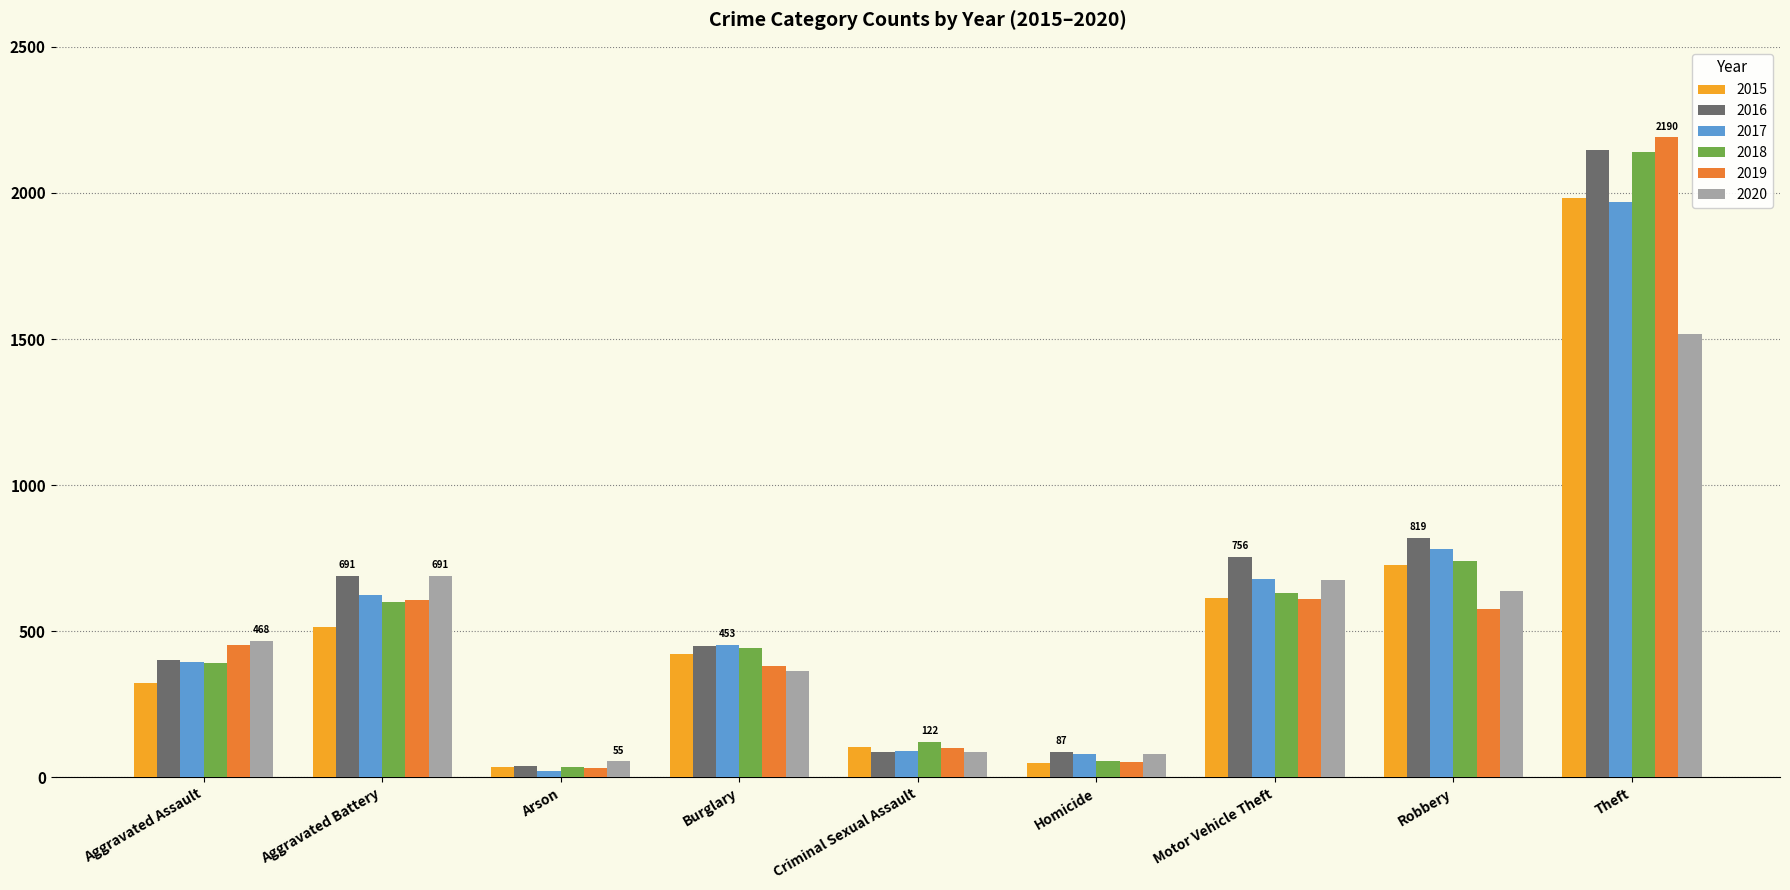

At which category does the chart reach its peak across all series?

Theft